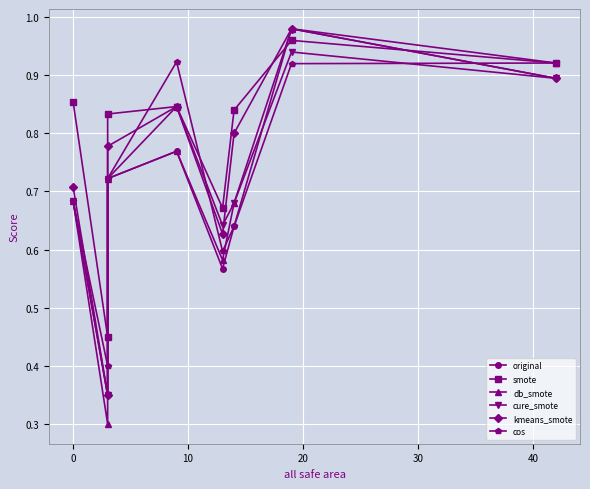

Where do kmeans_smote and cos first cross each other?

−10 and 0